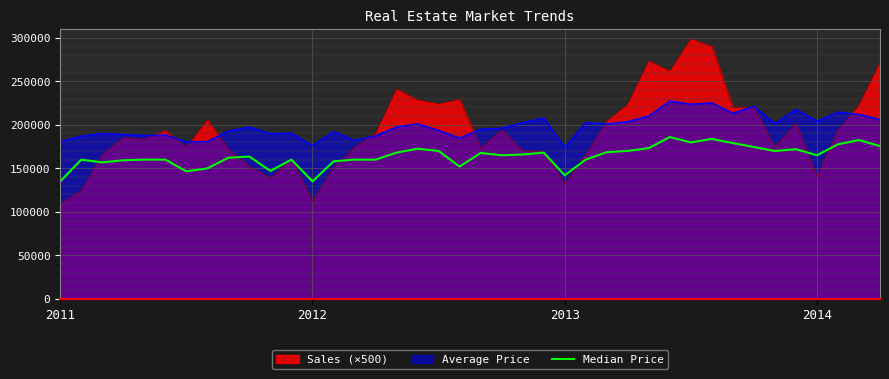

The value of Average Price at 2013 is 174150. True or false?

True